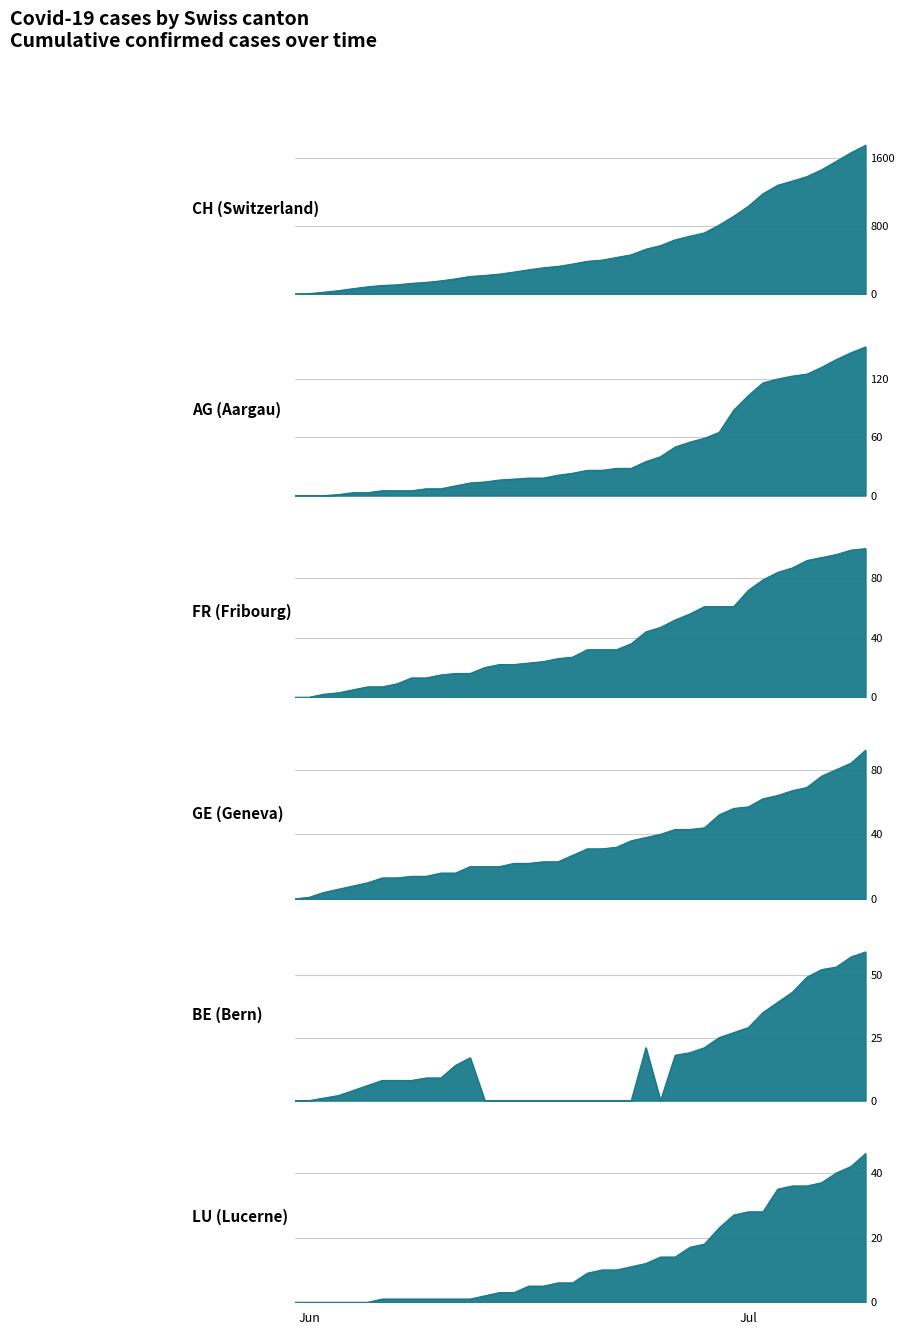

What are all the series names shown in the legend?

CH, AG, FR, GE, BE, LU